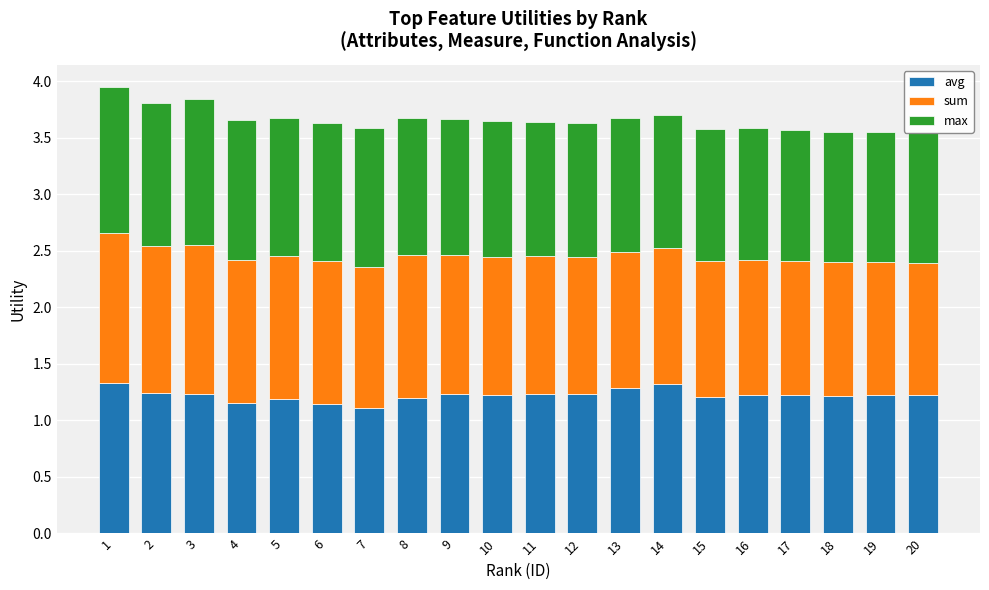

Count the avg values in the range 1 to 2.

20